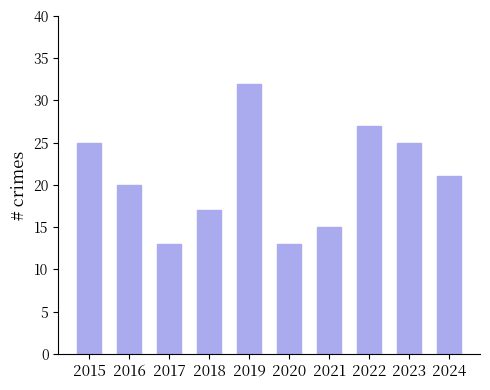

How many series are shown in this chart?

1